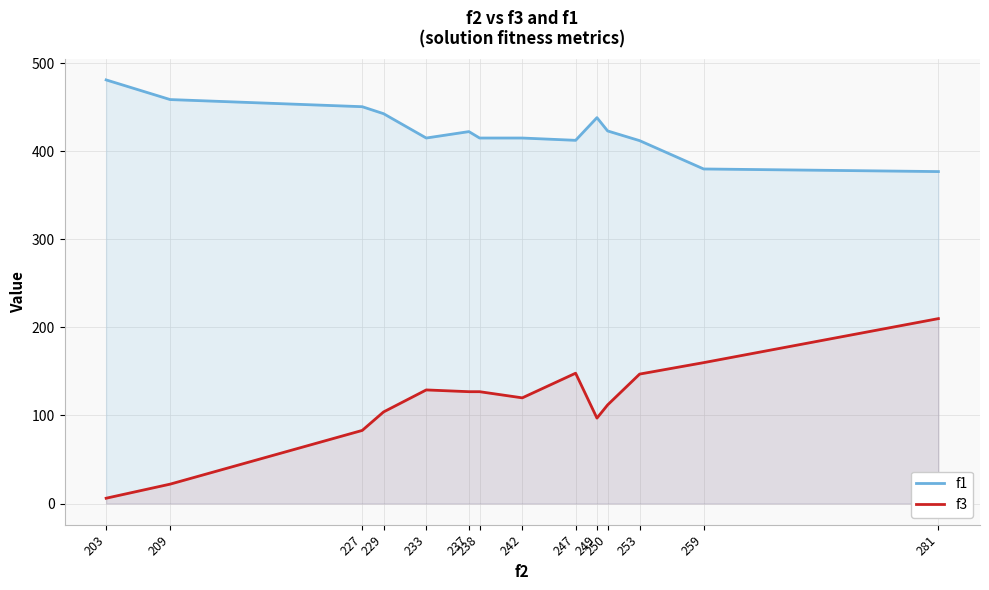

Does the chart have visible grid lines?

Yes